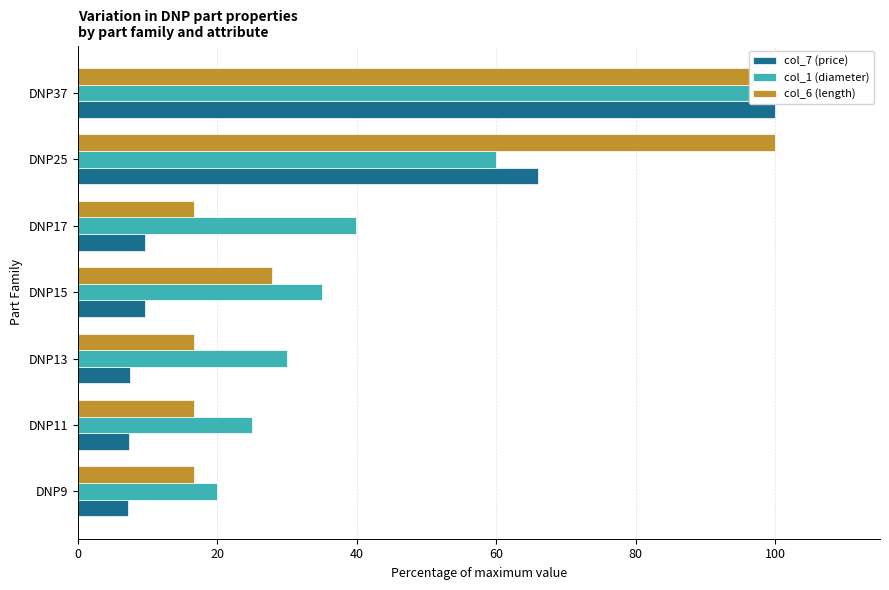

Are the bars grouped side by side (vs. stacked)?

Yes